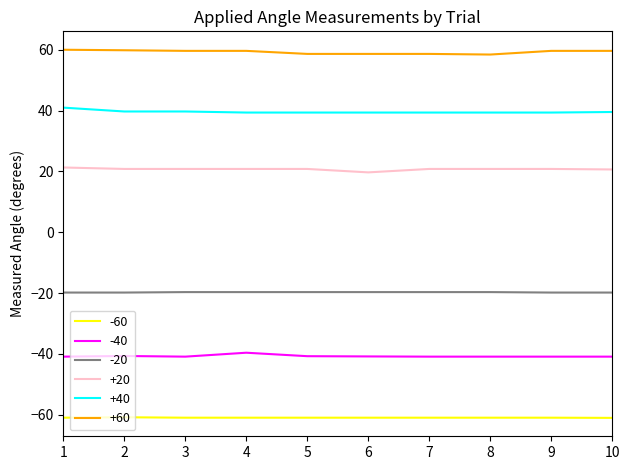

What is the maximum value for -20?

-19.7